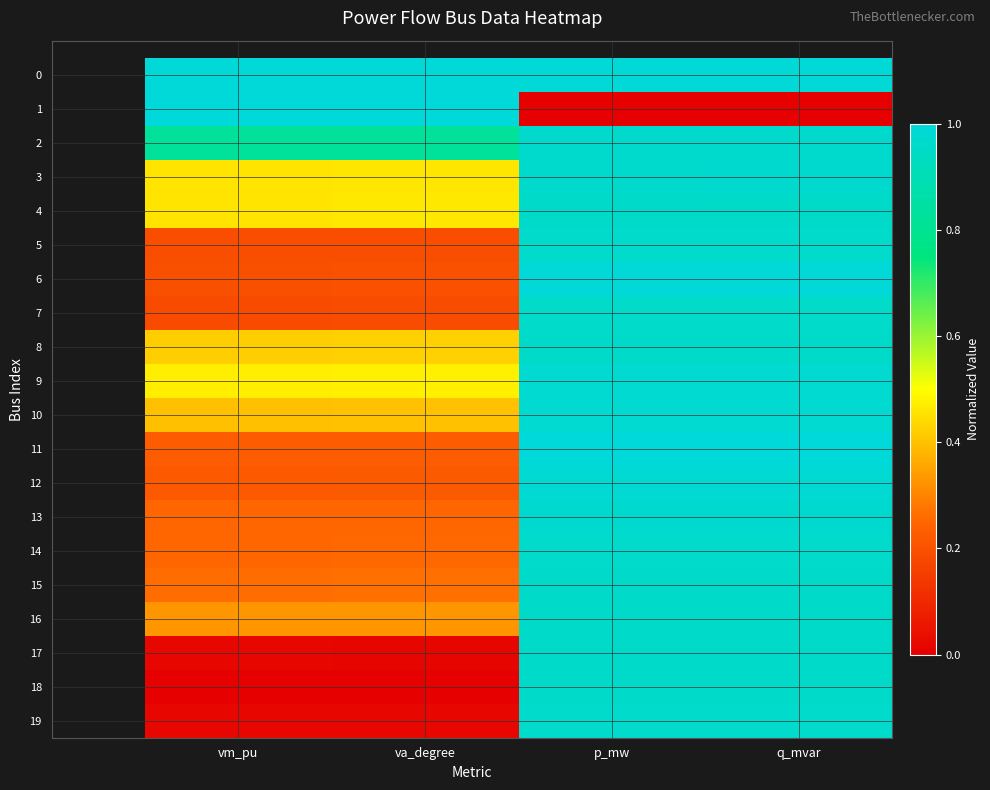

Reading left to right, list all the values displayed in this chart.

0: vm_pu=1.0	va_degree=1.0	p_mw=1.0	q_mvar=1.0
1: vm_pu=1.0	va_degree=1.0	p_mw=0.0	q_mvar=0.0
2: vm_pu=0.8	va_degree=0.8	p_mw=1.0	q_mvar=1.0
3: vm_pu=0.5	va_degree=0.5	p_mw=1.0	q_mvar=1.0
4: vm_pu=0.5	va_degree=0.5	p_mw=1.0	q_mvar=1.0
5: vm_pu=0.2	va_degree=0.2	p_mw=1.0	q_mvar=1.0
6: vm_pu=0.2	va_degree=0.2	p_mw=1.0	q_mvar=1.0
7: vm_pu=0.2	va_degree=0.2	p_mw=1.0	q_mvar=1.0
8: vm_pu=0.4	va_degree=0.4	p_mw=1.0	q_mvar=1.0
9: vm_pu=0.5	va_degree=0.5	p_mw=1.0	q_mvar=1.0
10: vm_pu=0.4	va_degree=0.4	p_mw=1.0	q_mvar=1.0
11: vm_pu=0.2	va_degree=0.2	p_mw=1.0	q_mvar=1.0
12: vm_pu=0.2	va_degree=0.2	p_mw=1.0	q_mvar=1.0
13: vm_pu=0.2	va_degree=0.2	p_mw=1.0	q_mvar=1.0
14: vm_pu=0.3	va_degree=0.3	p_mw=1.0	q_mvar=1.0
15: vm_pu=0.3	va_degree=0.3	p_mw=1.0	q_mvar=1.0
16: vm_pu=0.3	va_degree=0.3	p_mw=1.0	q_mvar=1.0
17: vm_pu=0.0	va_degree=0.0	p_mw=1.0	q_mvar=1.0
18: vm_pu=0.0	va_degree=0.0	p_mw=1.0	q_mvar=1.0
19: vm_pu=0.0	va_degree=0.0	p_mw=1.0	q_mvar=1.0